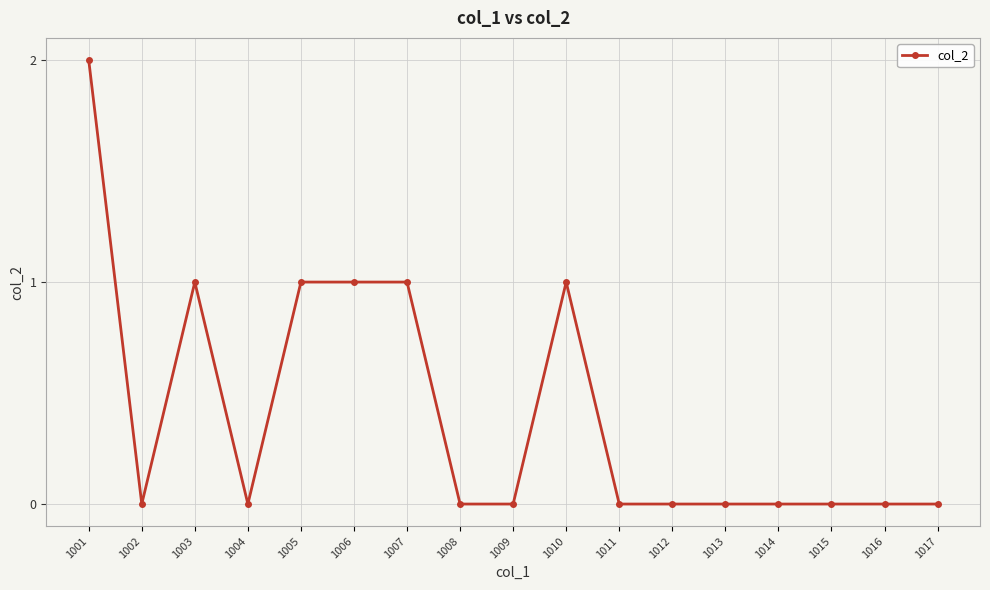

True or false: the data shows 0 at 1009.

True